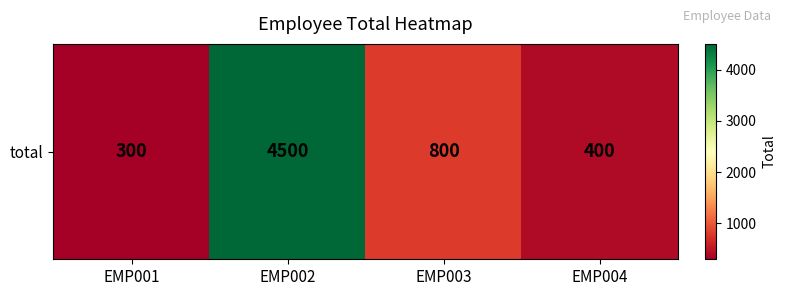

The chart shows a value of 400 at EMP004. True or false?

True